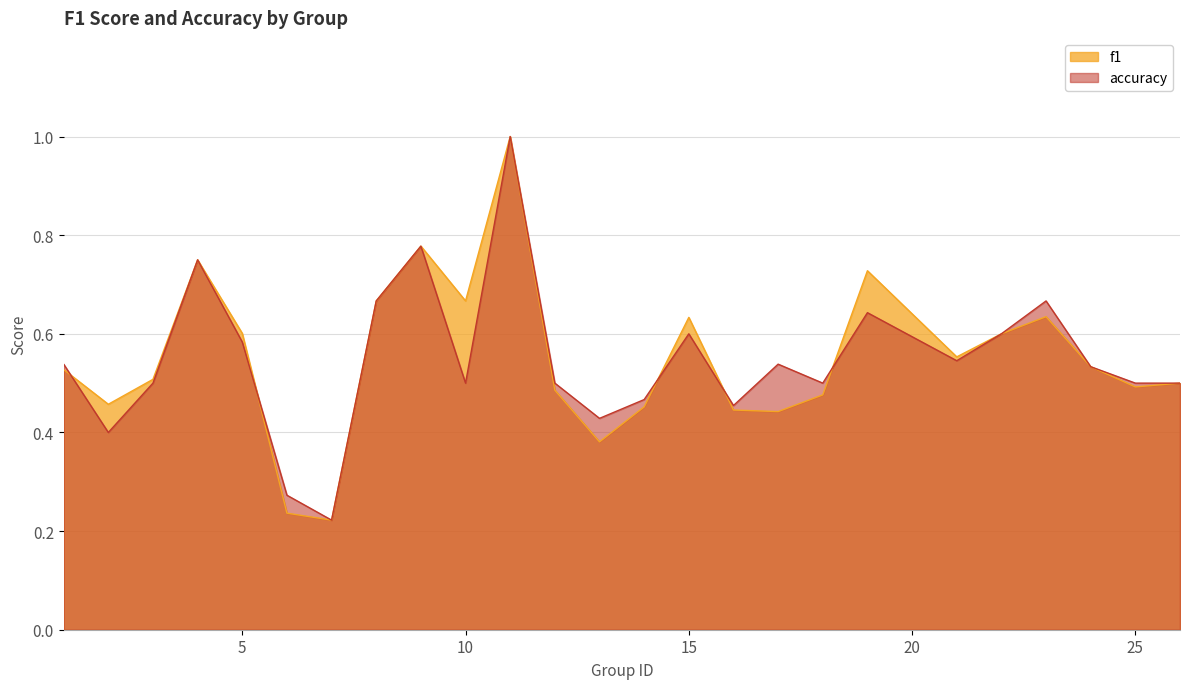

Where is the first local minimum for accuracy?

2